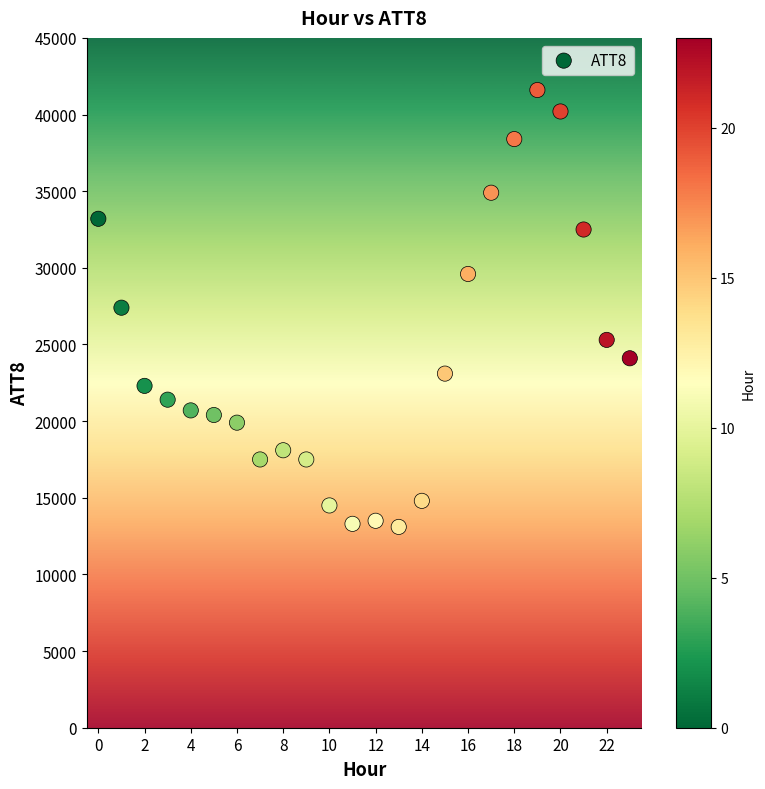

What is the range of Y values (max minus min)?

28500